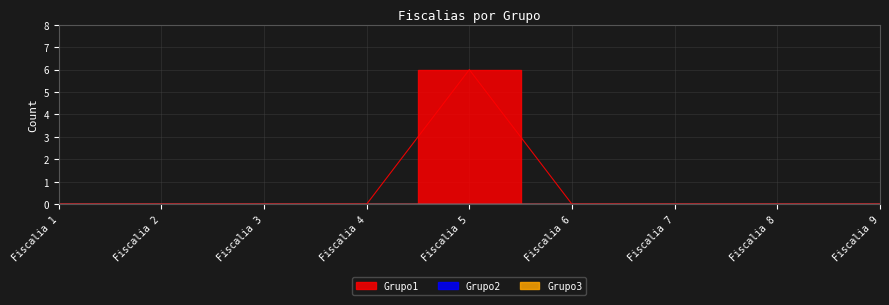

Rank the series by their maximum value, from highest to lowest.

Grupo1, Grupo2, Grupo3